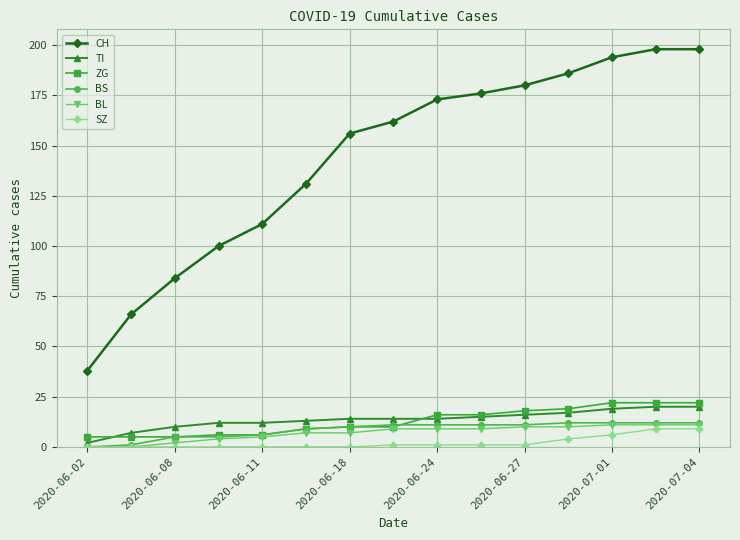

Which series has the widest spread of values?

CH